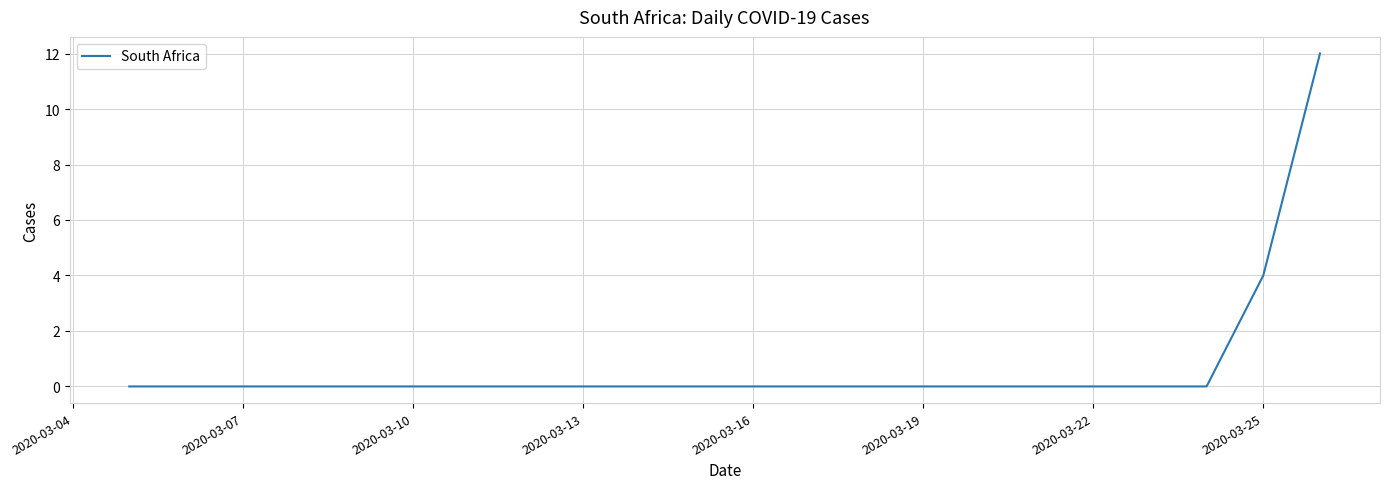

What is the greatest value displayed?

12